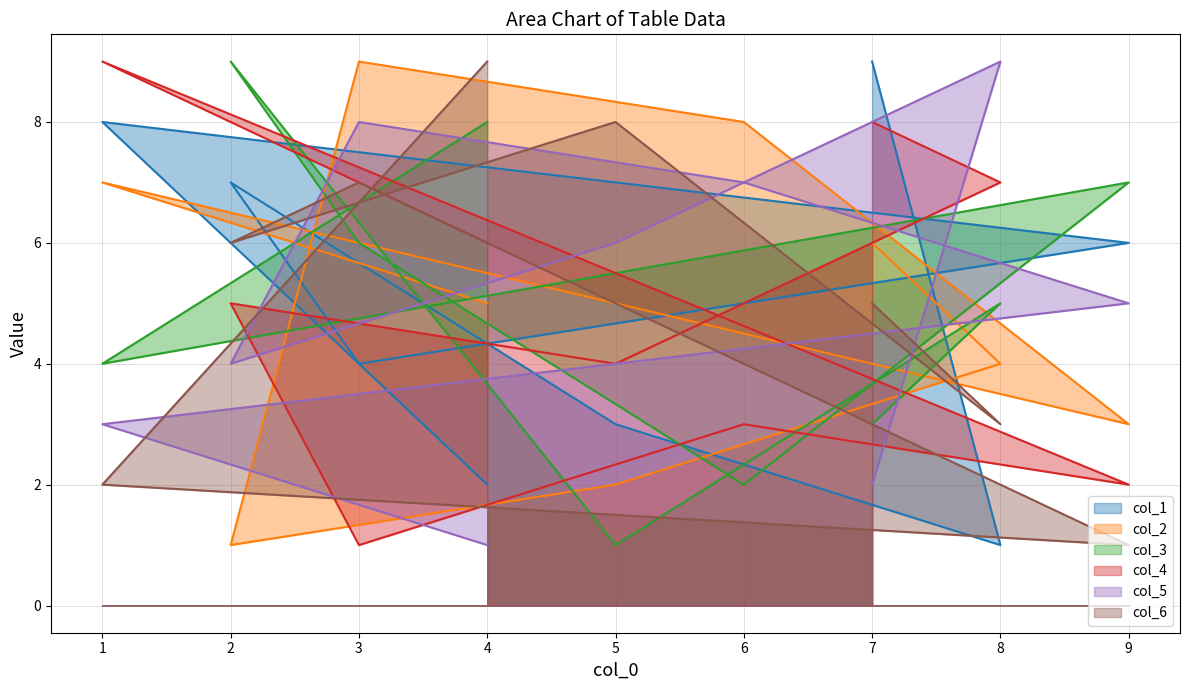

Where is the first local minimum for col_6?

9